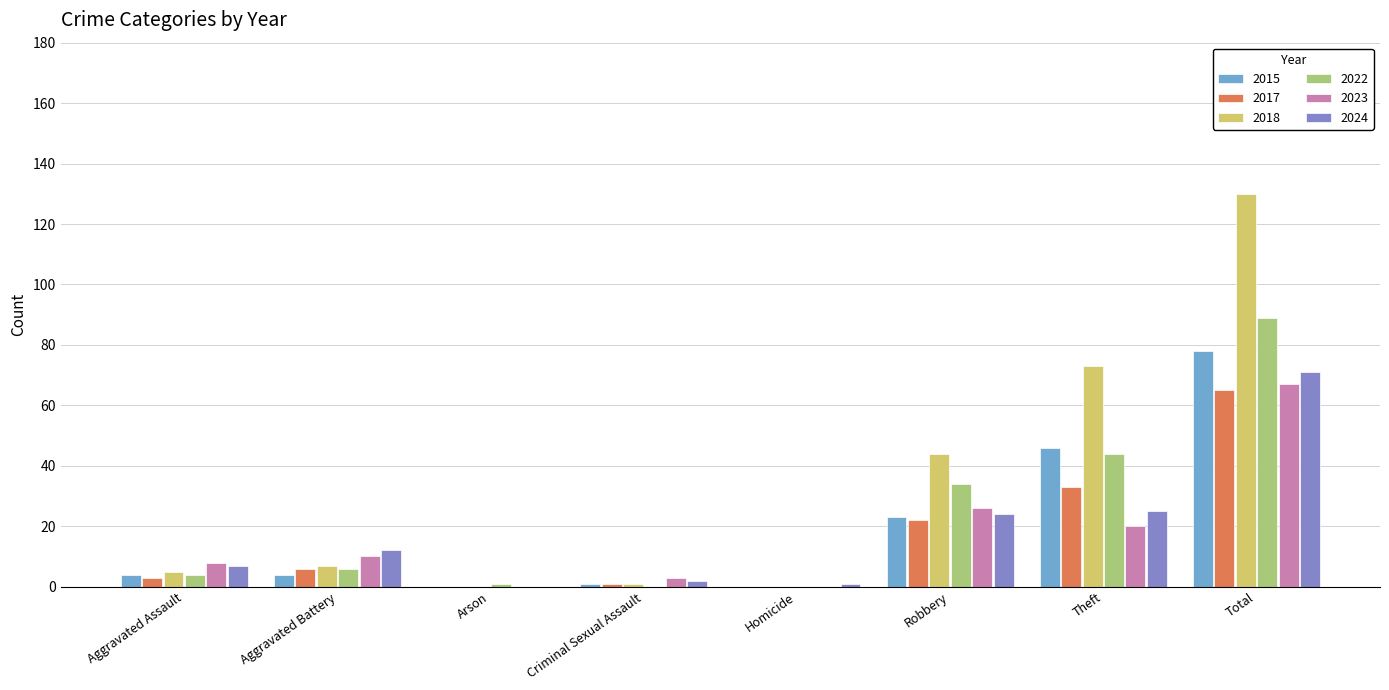

At which category is the sum across all series the highest?

Total